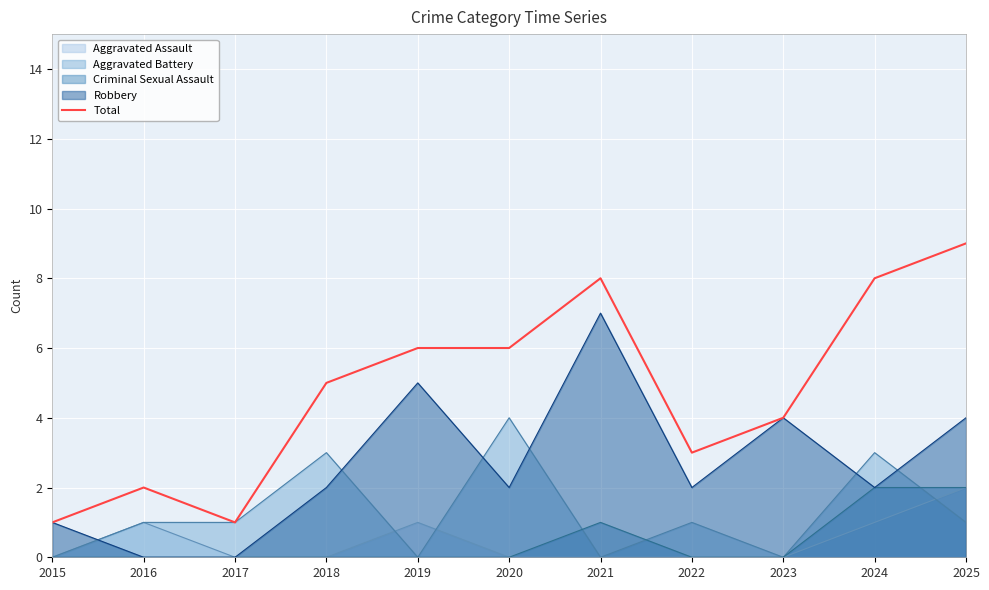

What is the difference between the values at 2021 and 2016?

6